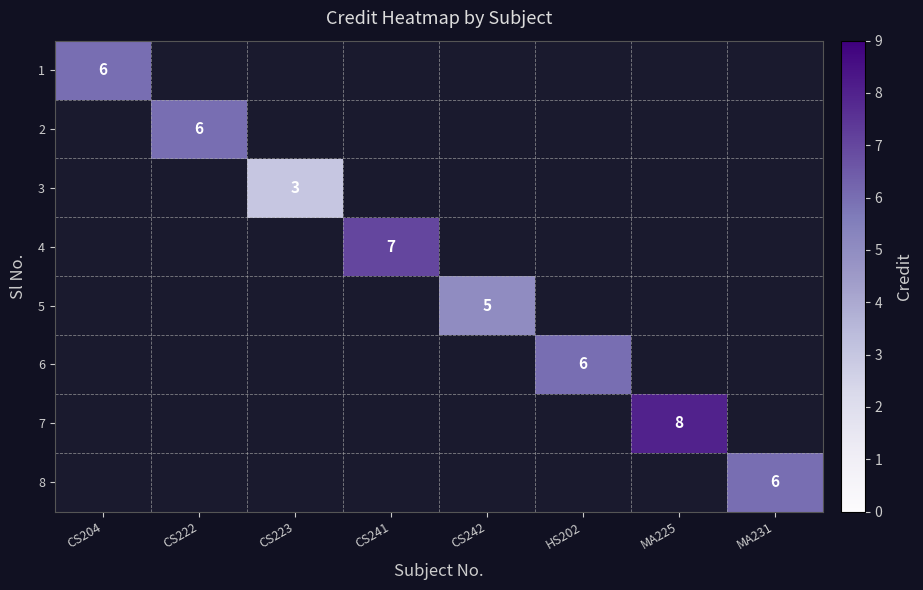

How many data points does each series have?

8